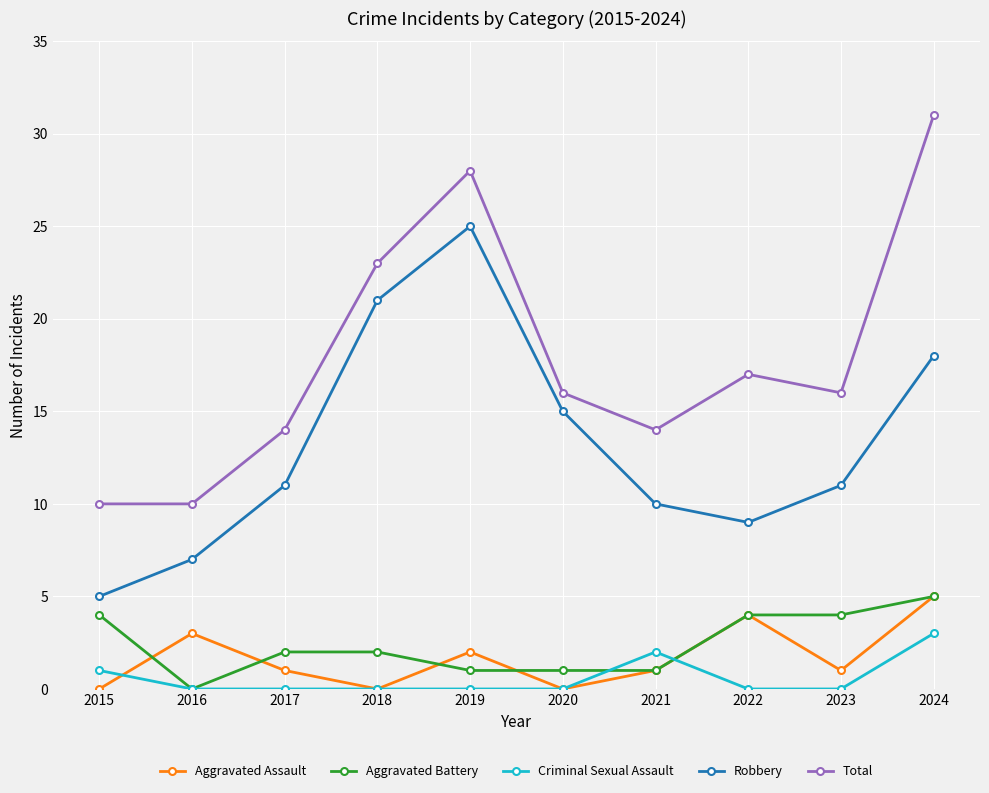

True or false: Robbery has more than 1 points higher than both neighbors.

False